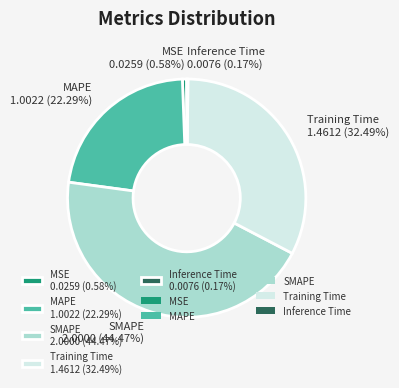

Is MAPE the majority of the pie?

No